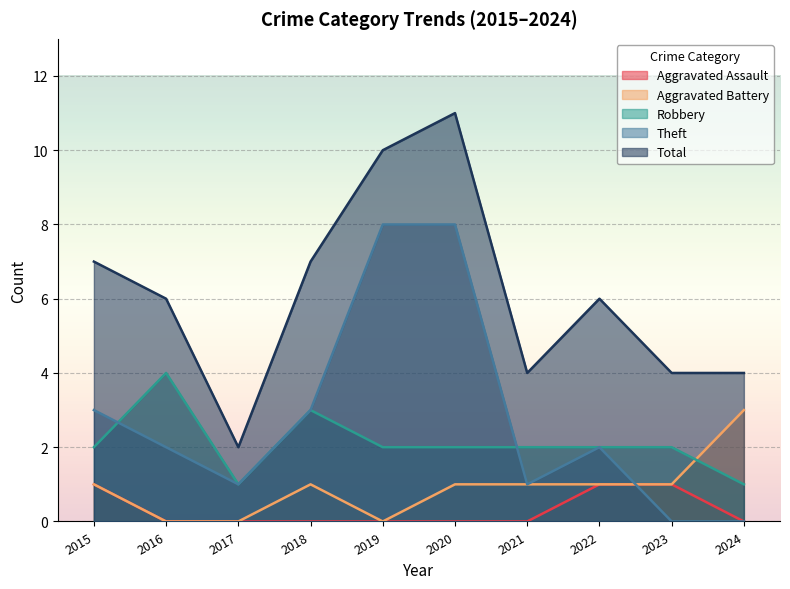

Which series ends up on top after the final intersection of Theft and Aggravated Battery?

Aggravated Battery